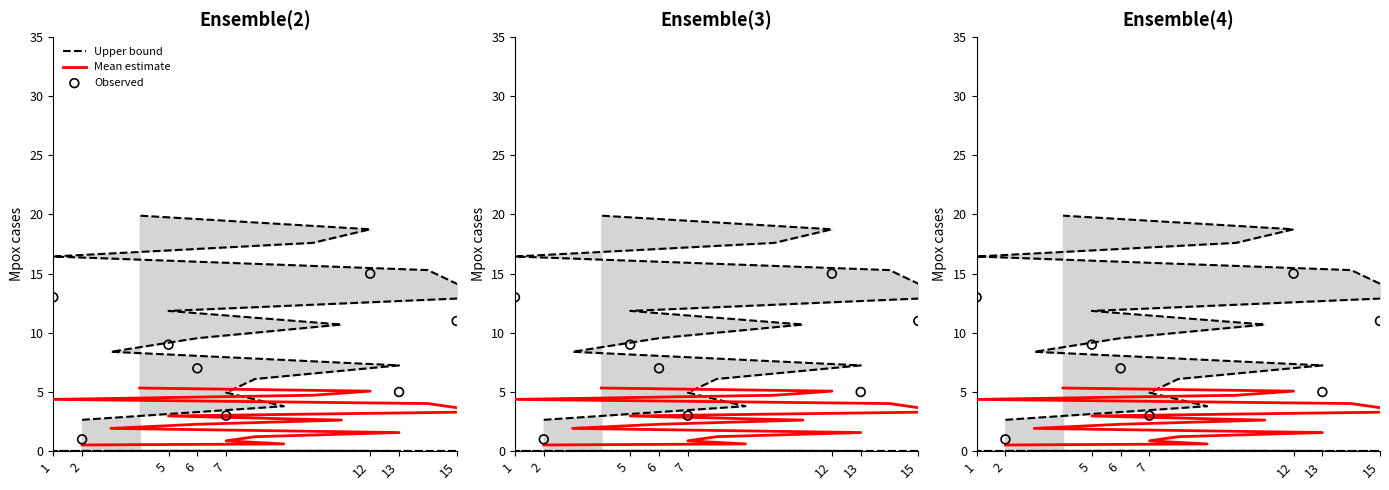

What is the change in value from 9 to 14?

+11.5